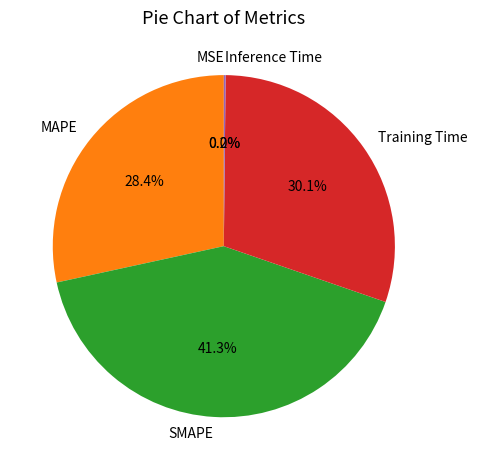

How much of the chart is everything except Training Time?

69.9%